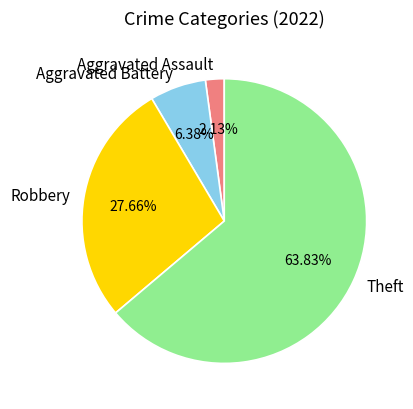

Rank the categories by value from highest to lowest.

Theft, Robbery, Aggravated Battery, Aggravated Assault